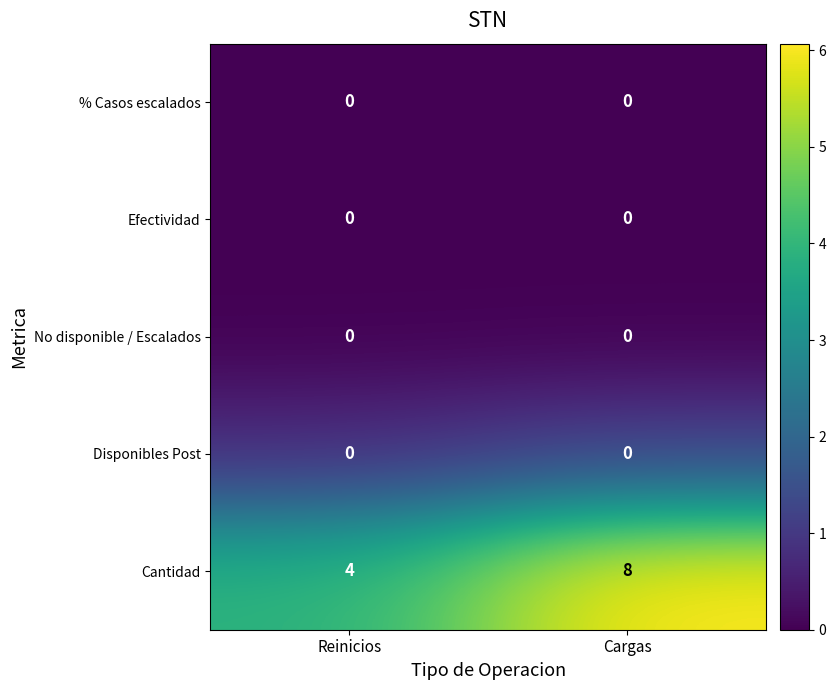

Reading left to right, list all the values displayed in this chart.

% Casos escalados: 0	0
Efectividad: 0	0
No disponible / Escalados: 0	0
Disponibles Post: 0	0
Cantidad: 4	8